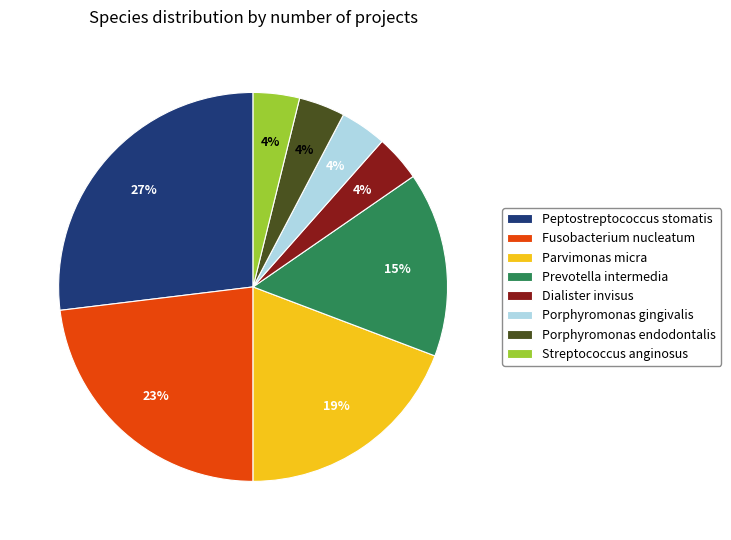

What is the largest slice in the pie chart?

Peptostreptococcus stomatis